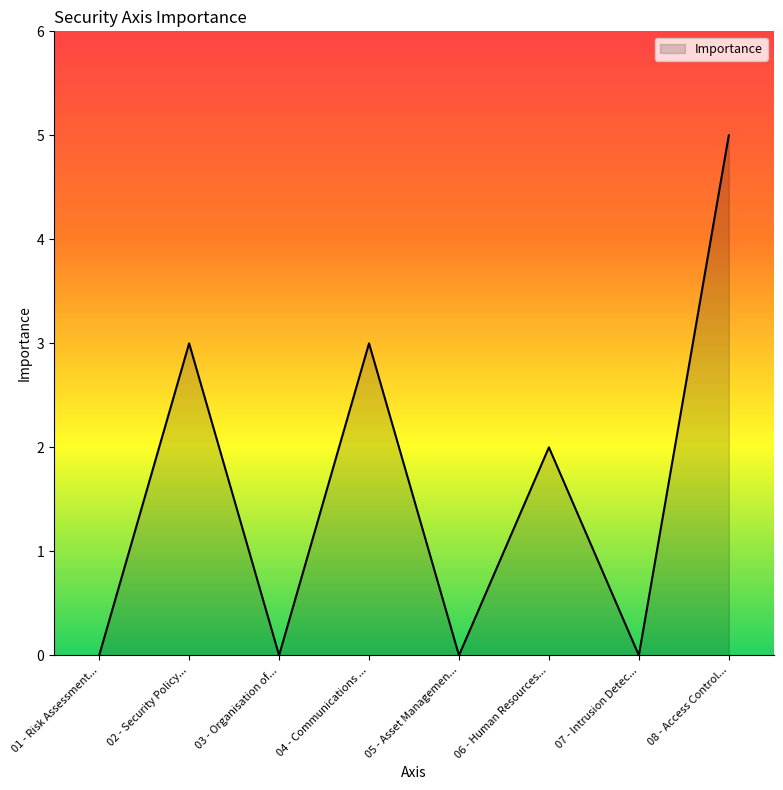

Reading right to left, what are all the values shown in this chart?

5	0	2	0	3	0	3	0